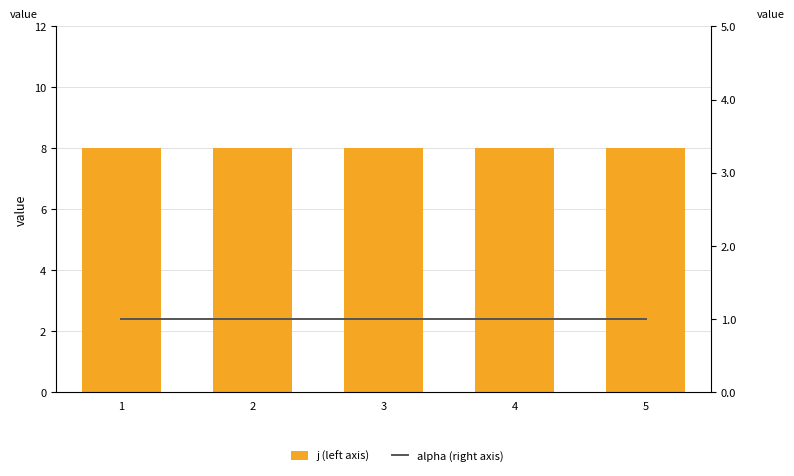

At which category is the sum across all series the highest?

1